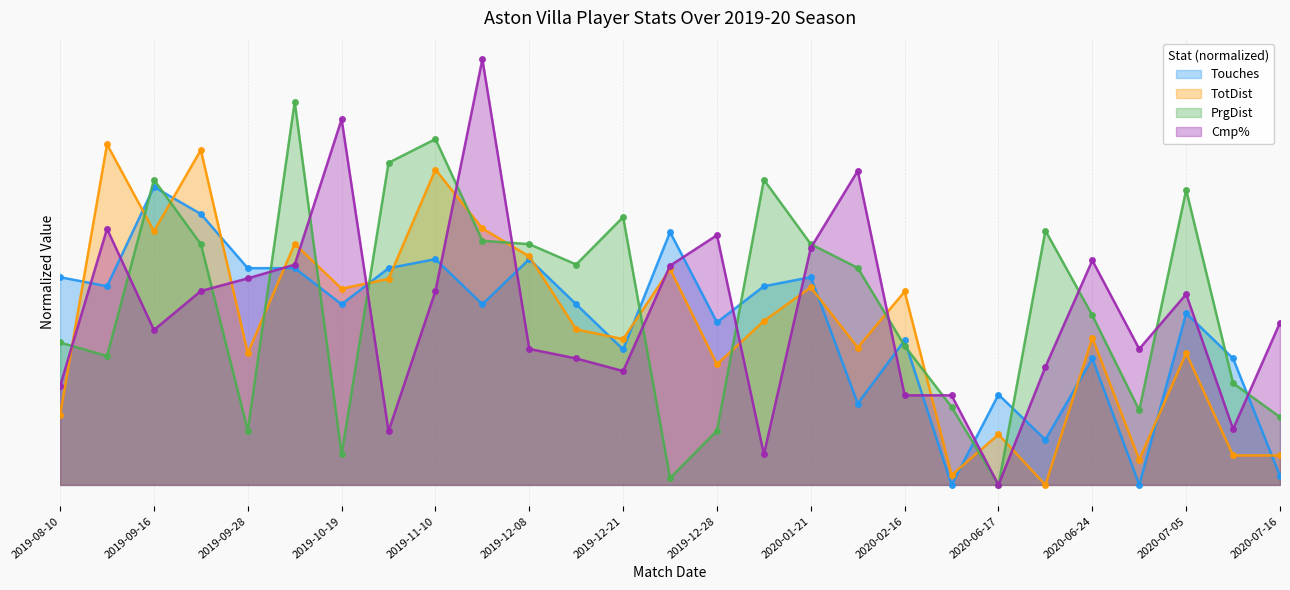

Reading left to right, what are all the values shown in this chart?

Touches: 0.2	0.2	0.3	0.3	0.3	0.3	0.2	0.3	0.3	0.2	0.3	0.2	0.2	0.3	0.2	0.2	0.2	0.1	0.2	0.0	0.1	0.1	0.1	0.0	0.2	0.1	0.0
TotDist: 0.1	0.4	0.3	0.4	0.2	0.3	0.2	0.2	0.4	0.3	0.3	0.2	0.2	0.3	0.1	0.2	0.2	0.2	0.2	0.0	0.1	0.0	0.2	0.0	0.2	0.0	0.0
PrgDist: 0.2	0.2	0.4	0.3	0.1	0.4	0.0	0.4	0.4	0.3	0.3	0.3	0.3	0.0	0.1	0.4	0.3	0.3	0.2	0.1	0.0	0.3	0.2	0.1	0.3	0.1	0.1
Cmp%: 0.1	0.3	0.2	0.2	0.2	0.3	0.4	0.1	0.2	0.5	0.2	0.1	0.1	0.3	0.3	0.0	0.3	0.4	0.1	0.1	0.0	0.1	0.3	0.2	0.2	0.1	0.2